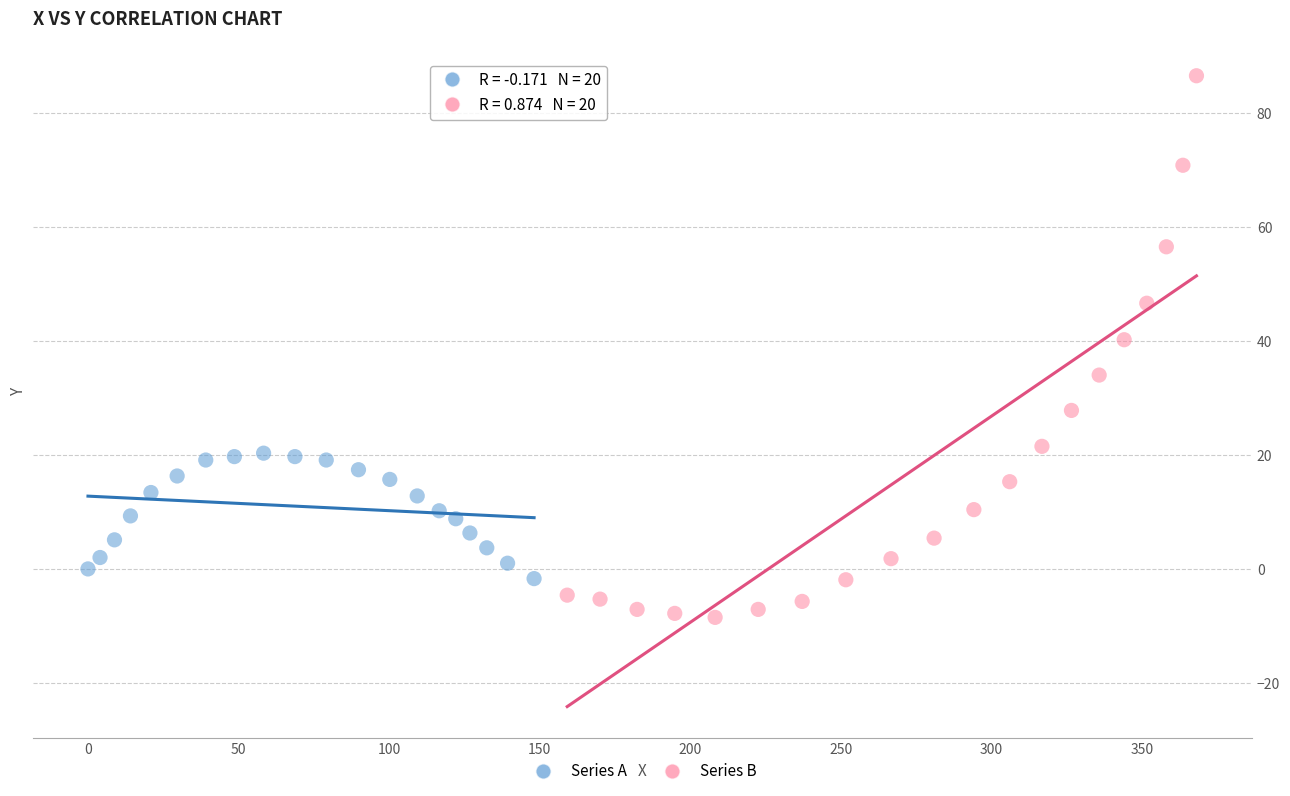

What are all the series names shown in the legend?

Series A, Series B